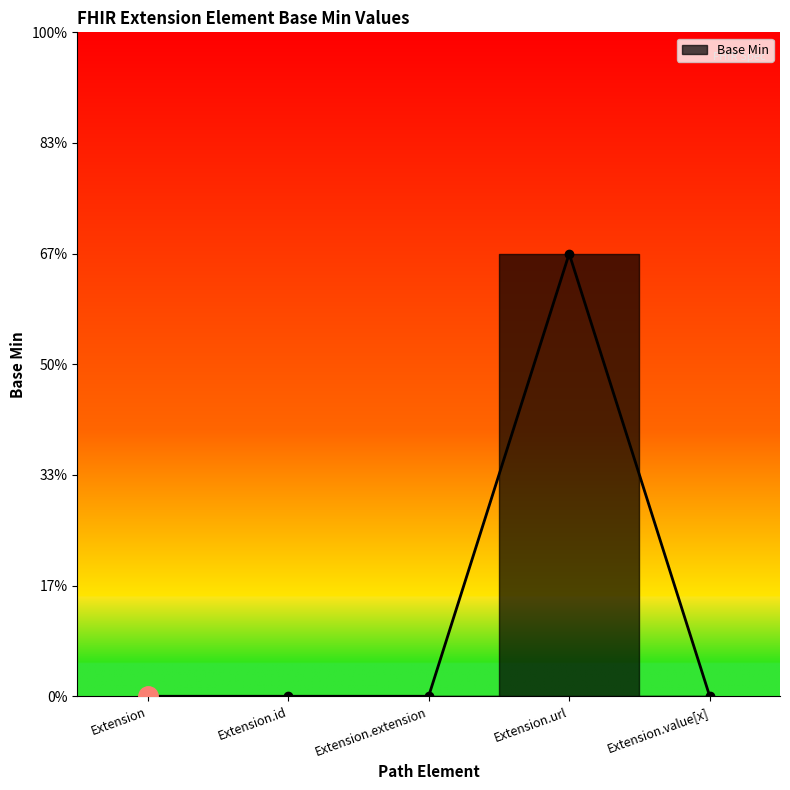

What position from the left is Extension.url?

4